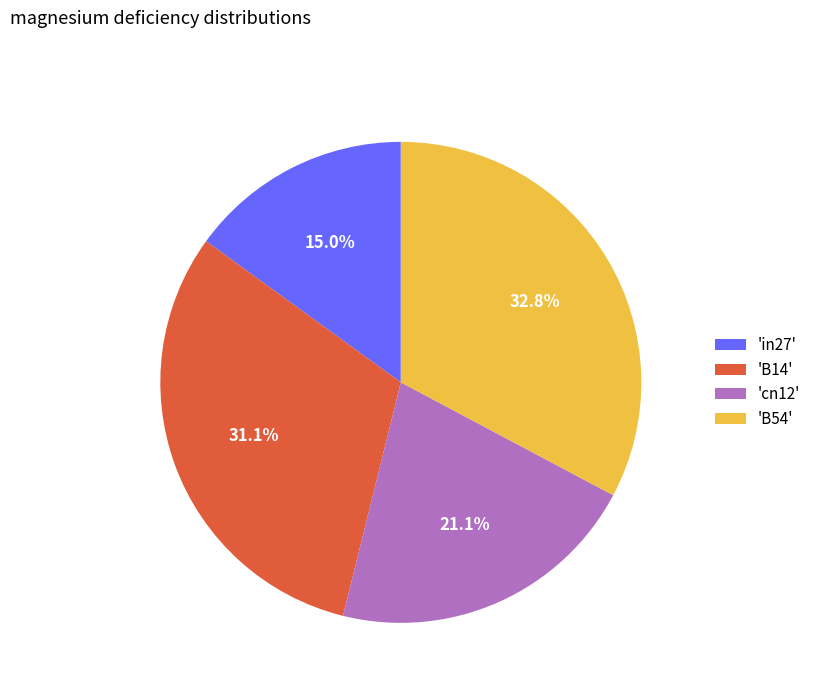

Which slice is the smallest?

'in27'